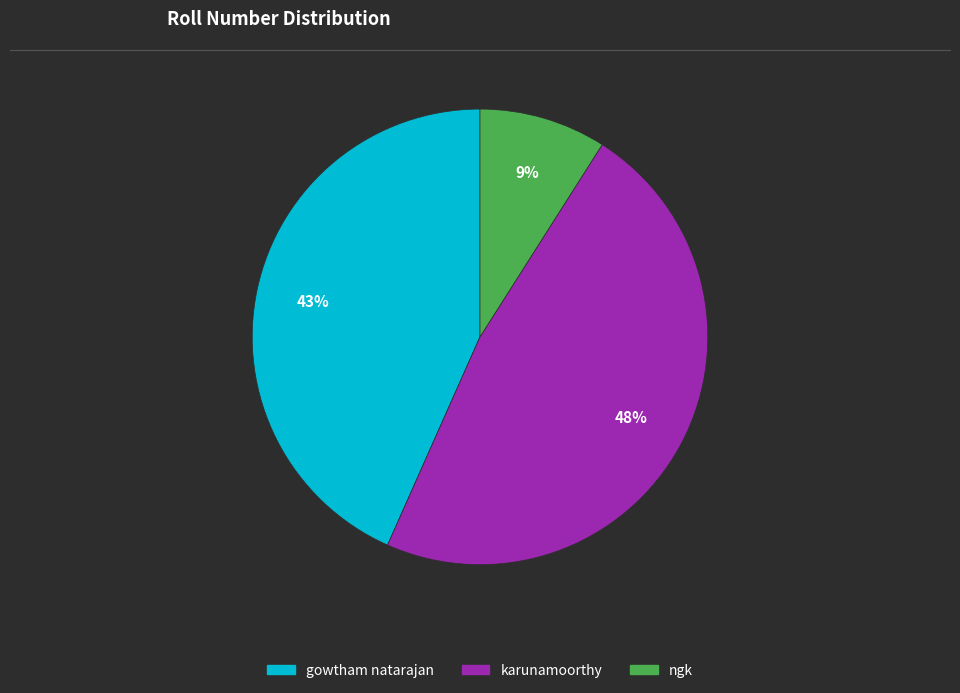

Rank the categories by value from lowest to highest.

ngk, gowtham natarajan, karunamoorthy